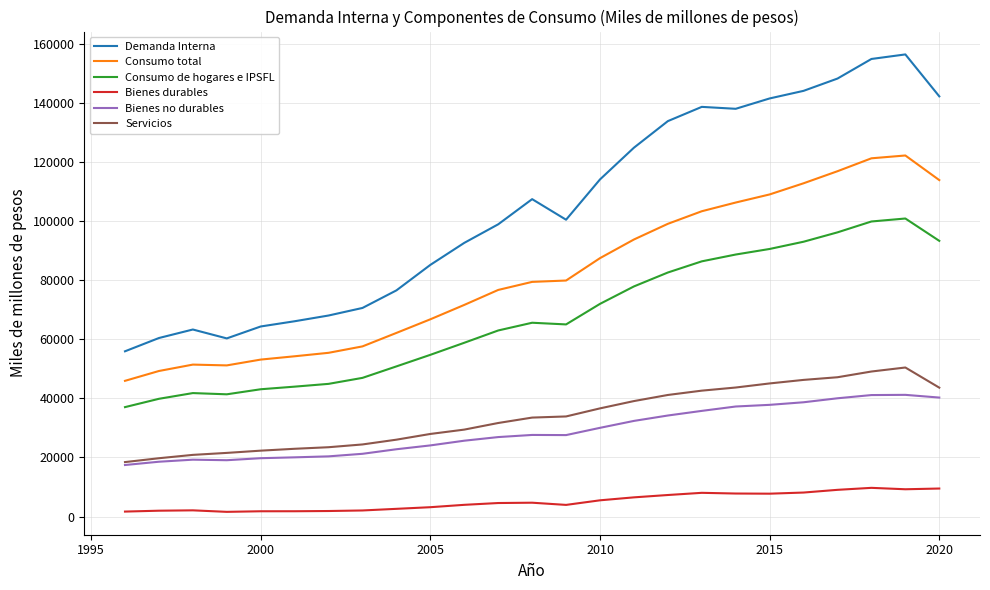

True or false: Servicios and Consumo total intersect in this chart.

False